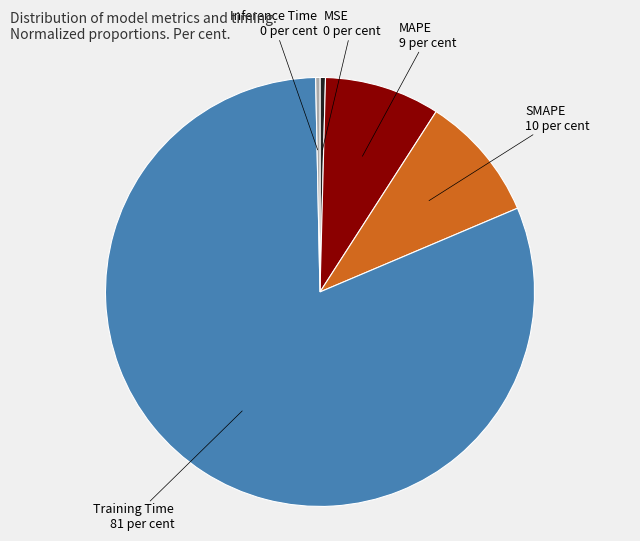

Does any single category account for the majority?

Yes